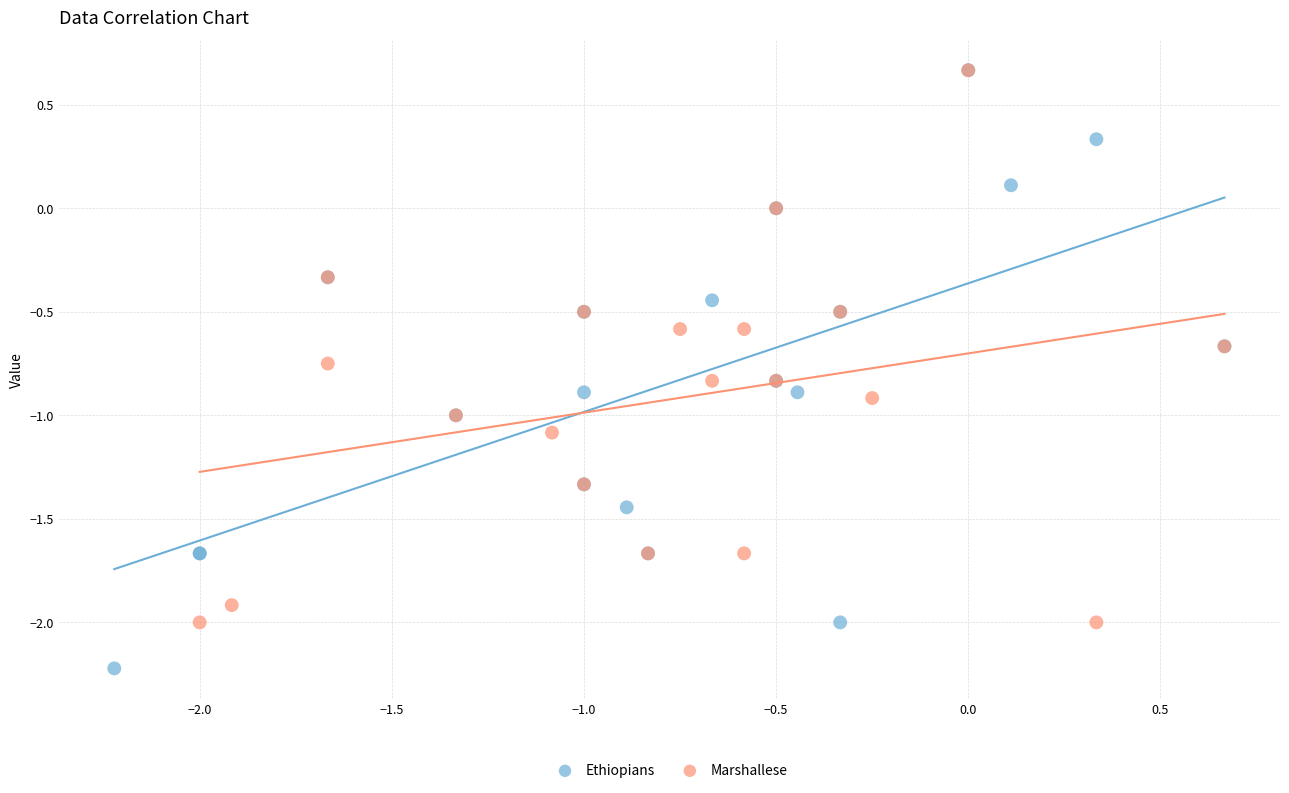

Which series reaches the minimum Y coordinate?

Ethiopians